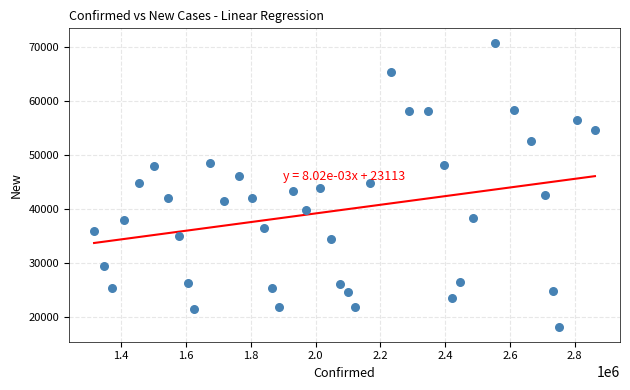

What is the range of Y values (max minus min)?

52881